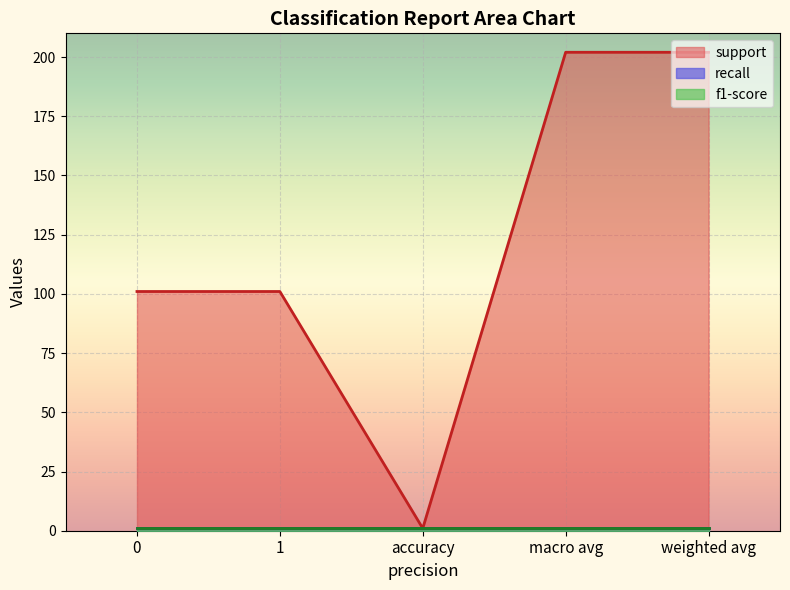

What is the minimum value shown in the chart?

1